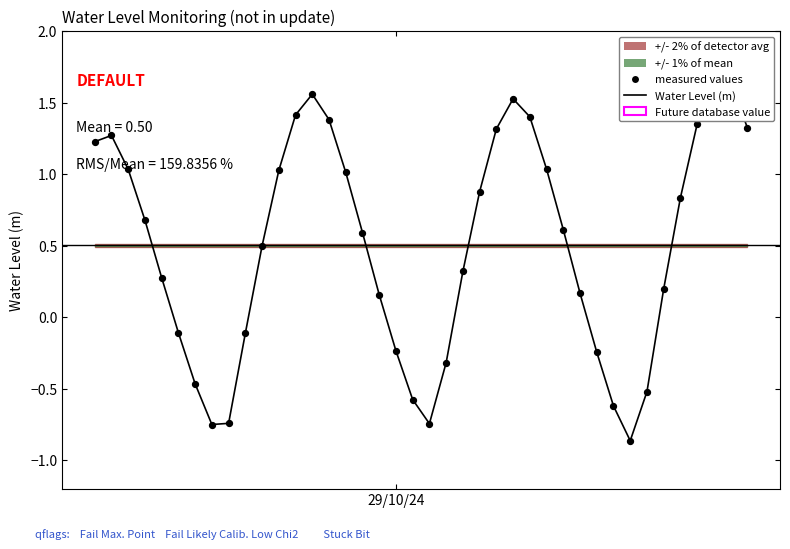

Which series has the largest total across all categories?

Water Level (m)